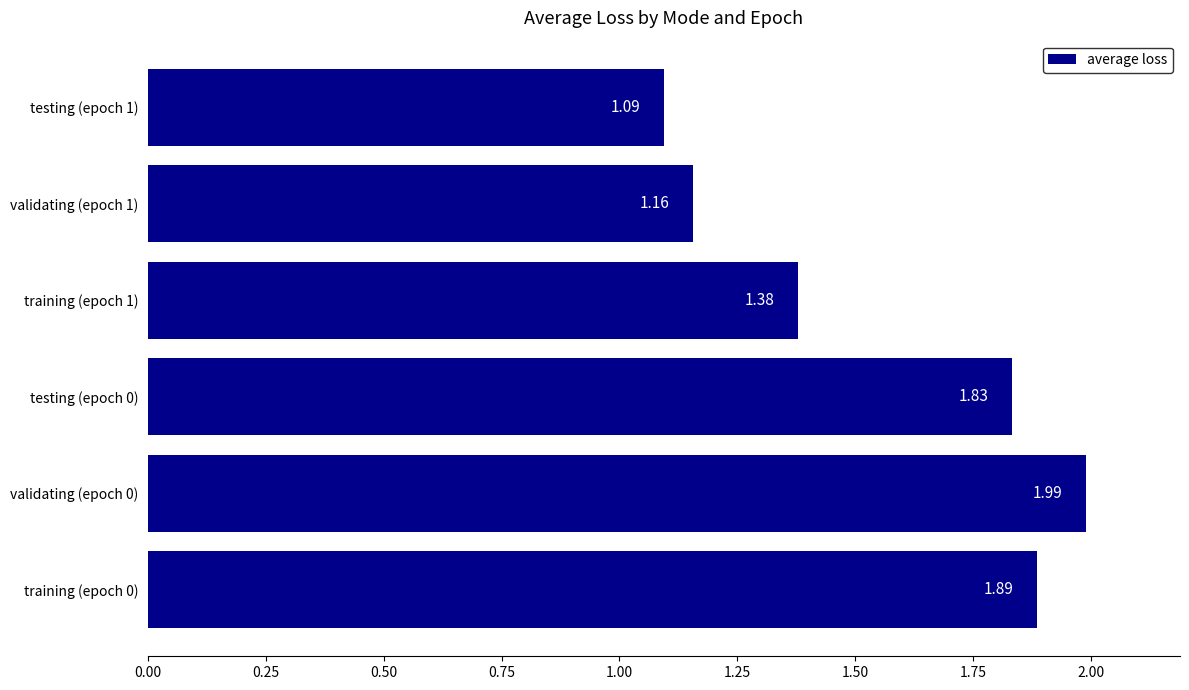

Which has a higher value, testing (epoch 0) or training (epoch 1)?

testing (epoch 0)